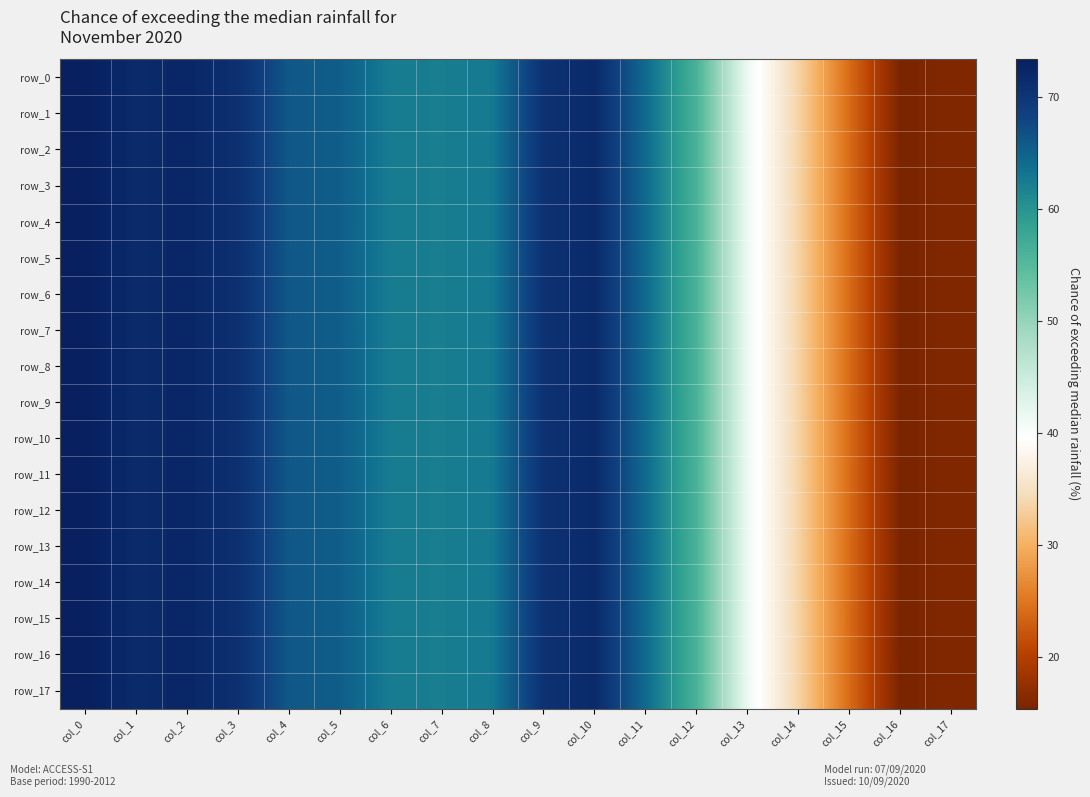

Rank the series by their maximum value, from lowest to highest.

row_0, row_1, row_2, row_3, row_4, row_5, row_6, row_7, row_8, row_9, row_10, row_11, row_12, row_13, row_14, row_15, row_16, row_17